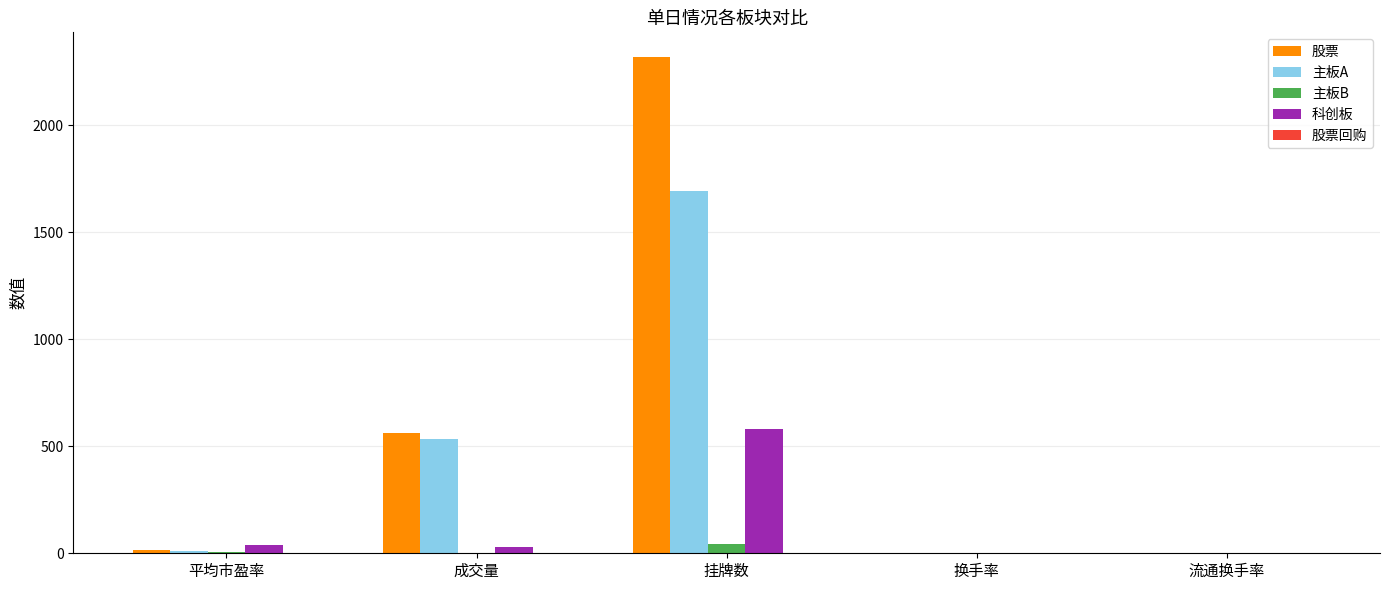

Which series has the largest total across all categories?

股票